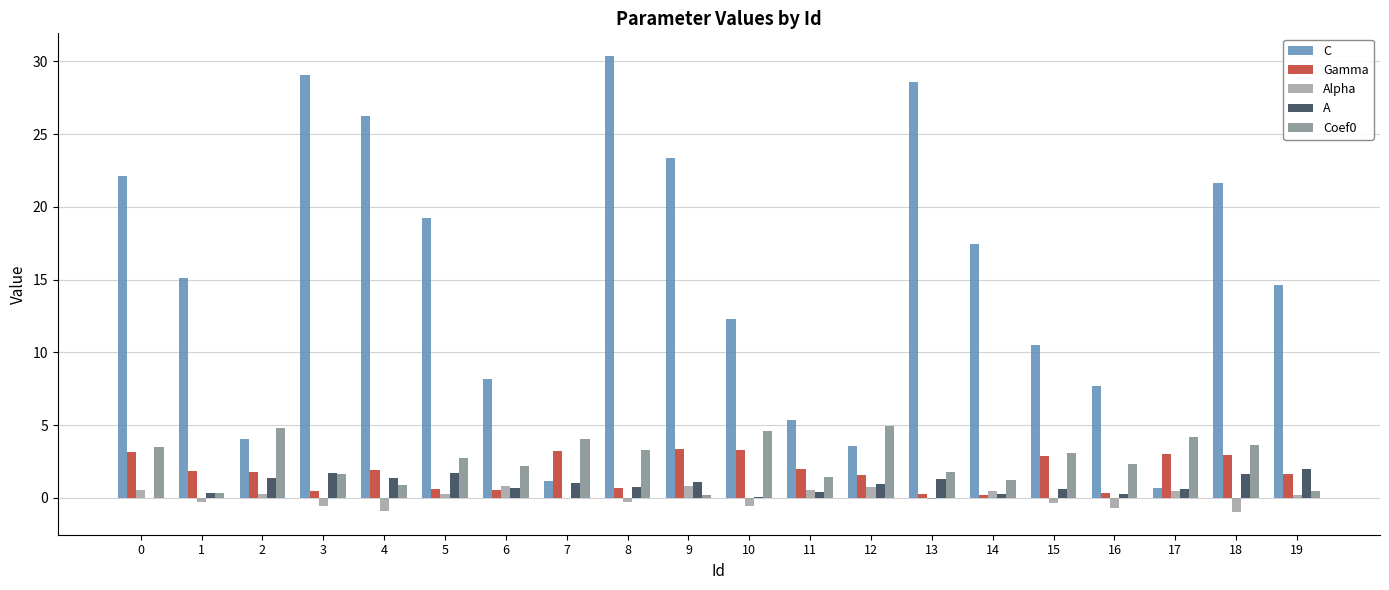

What is the sum of all A values?

18.2